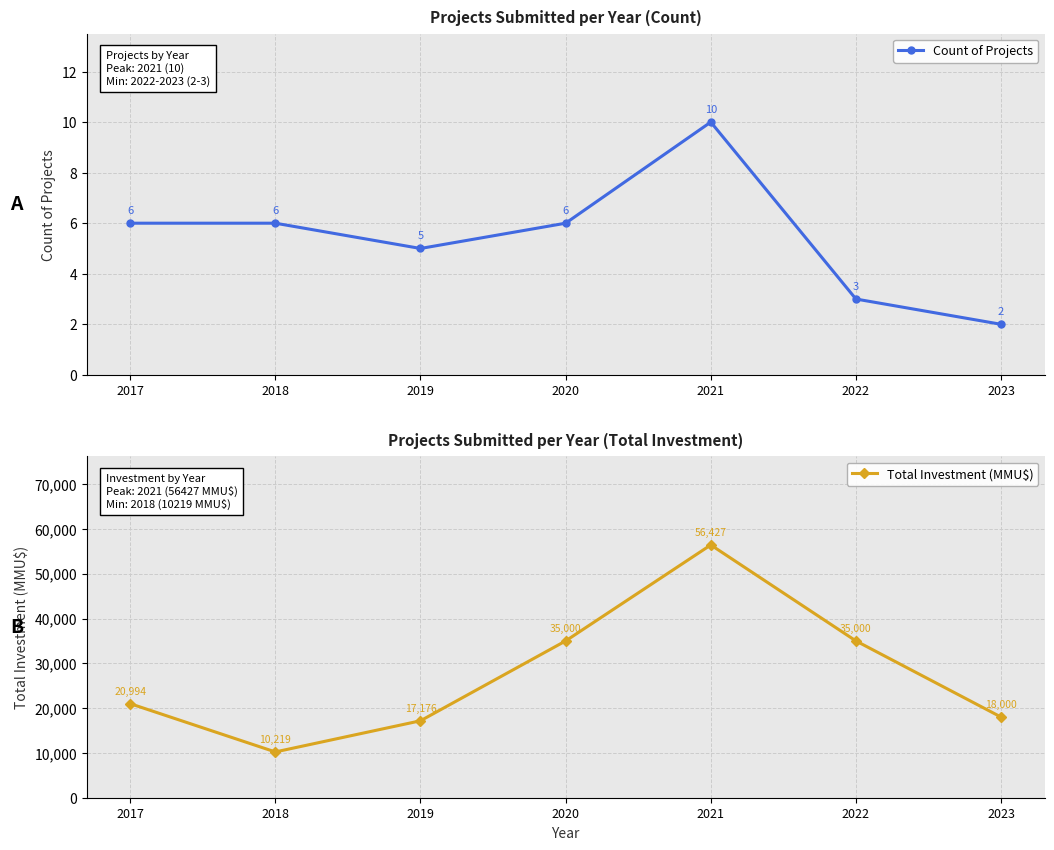

List the series in order of their overall mean, highest first.

Total Investment (MMU$), Count of Projects